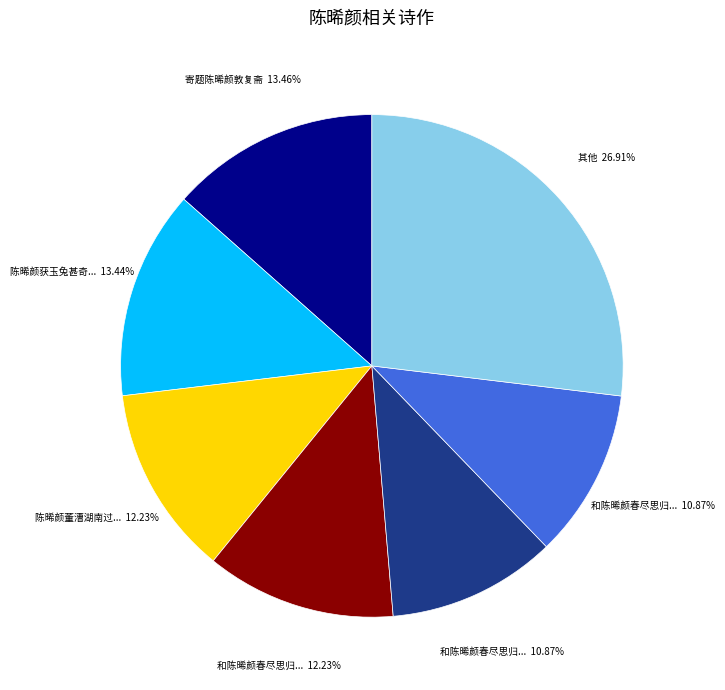

Is there any slice that represents more than half of the pie?

No